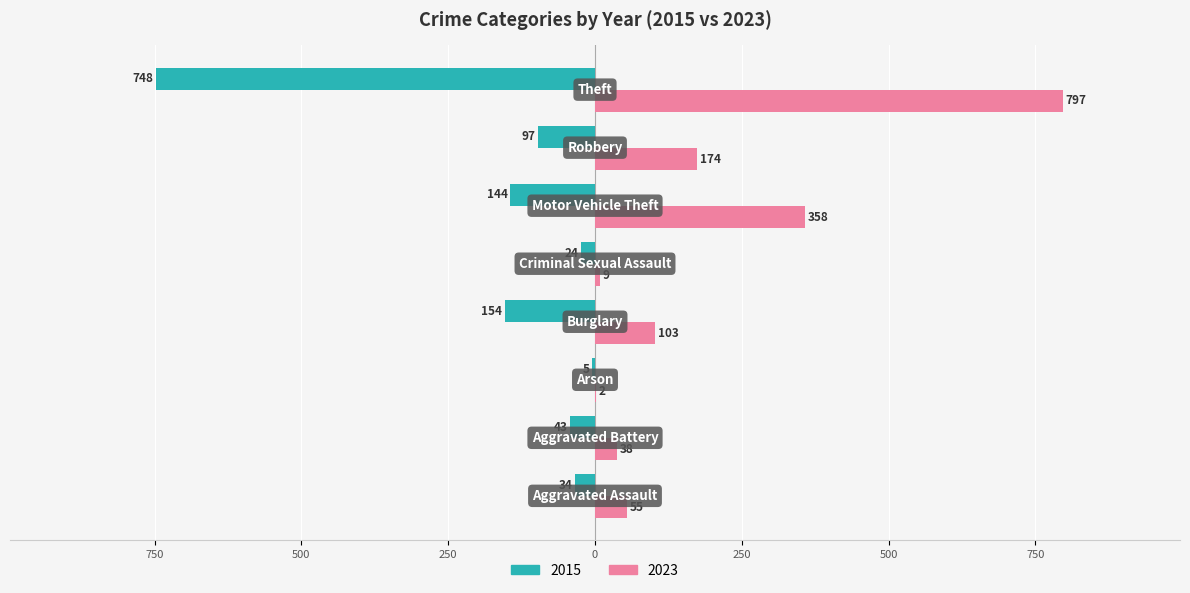

How many bars are there in total?

16